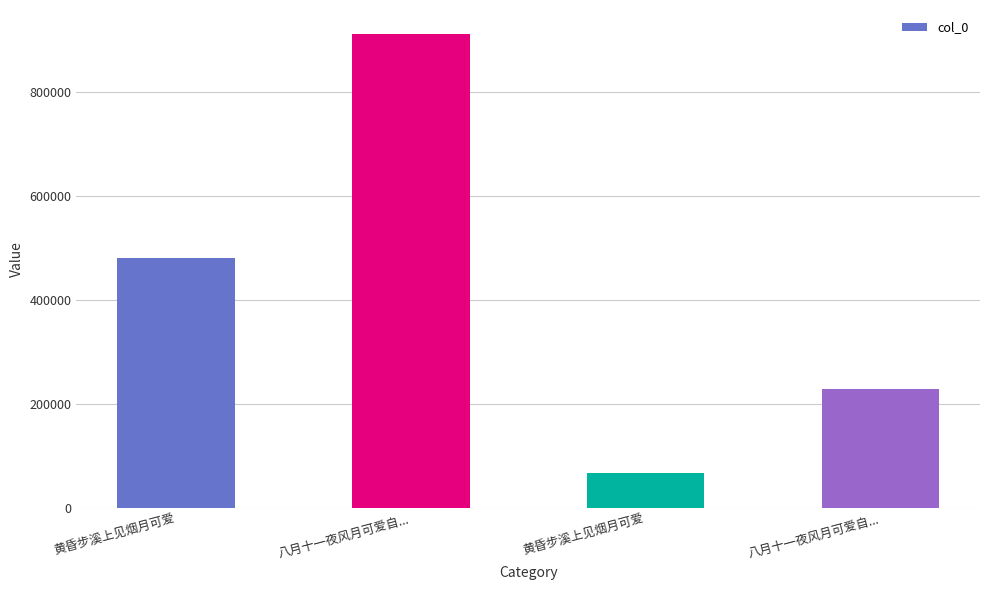

List the labels in order of value, largest first.

八月十一夜风月可爱自..., 黄昏步溪上见烟月可爱, 八月十一夜风月可爱自..., 黄昏步溪上见烟月可爱